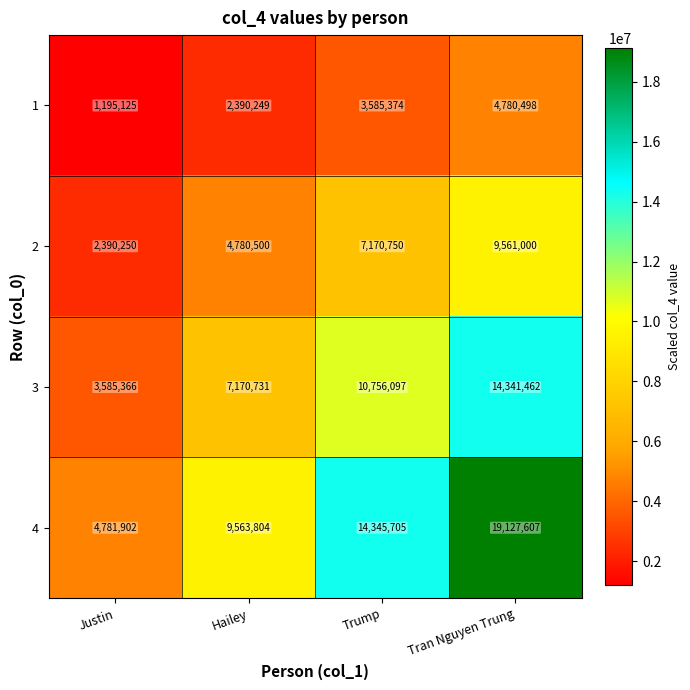

Which series has the largest range (max minus min)?

4